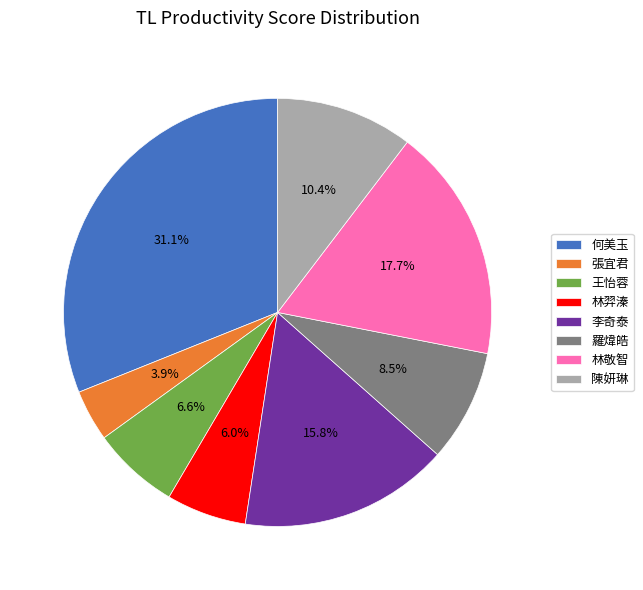

What percentage is NOT represented by 李奇泰?

84.2%